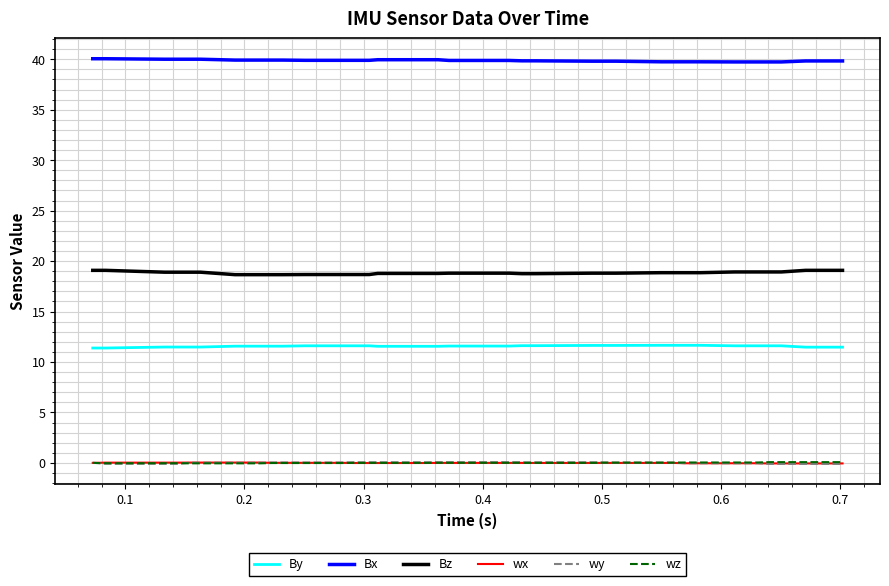

True or false: wx and By intersect in this chart.

False